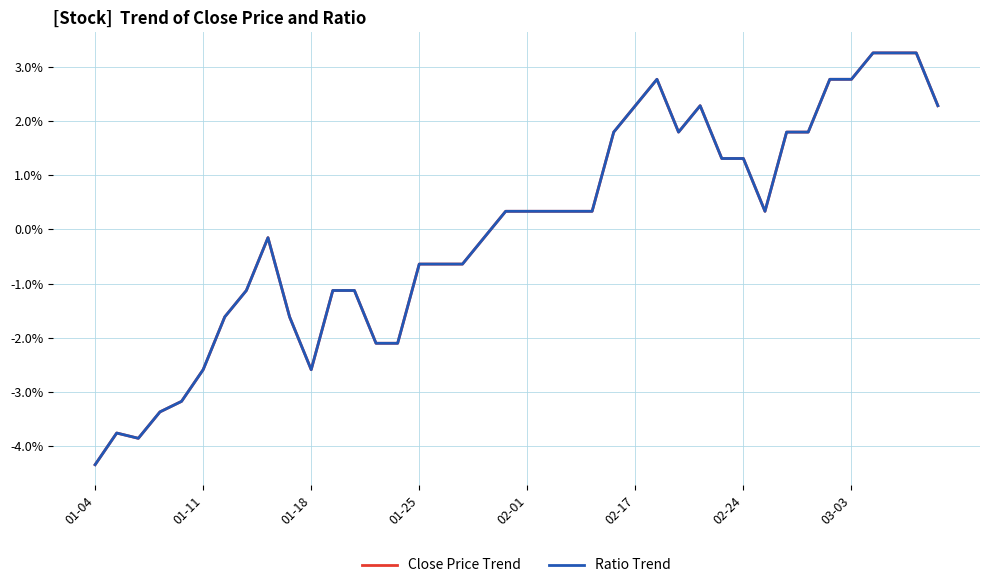

True or false: Close Price Trend and Ratio Trend intersect in this chart.

False